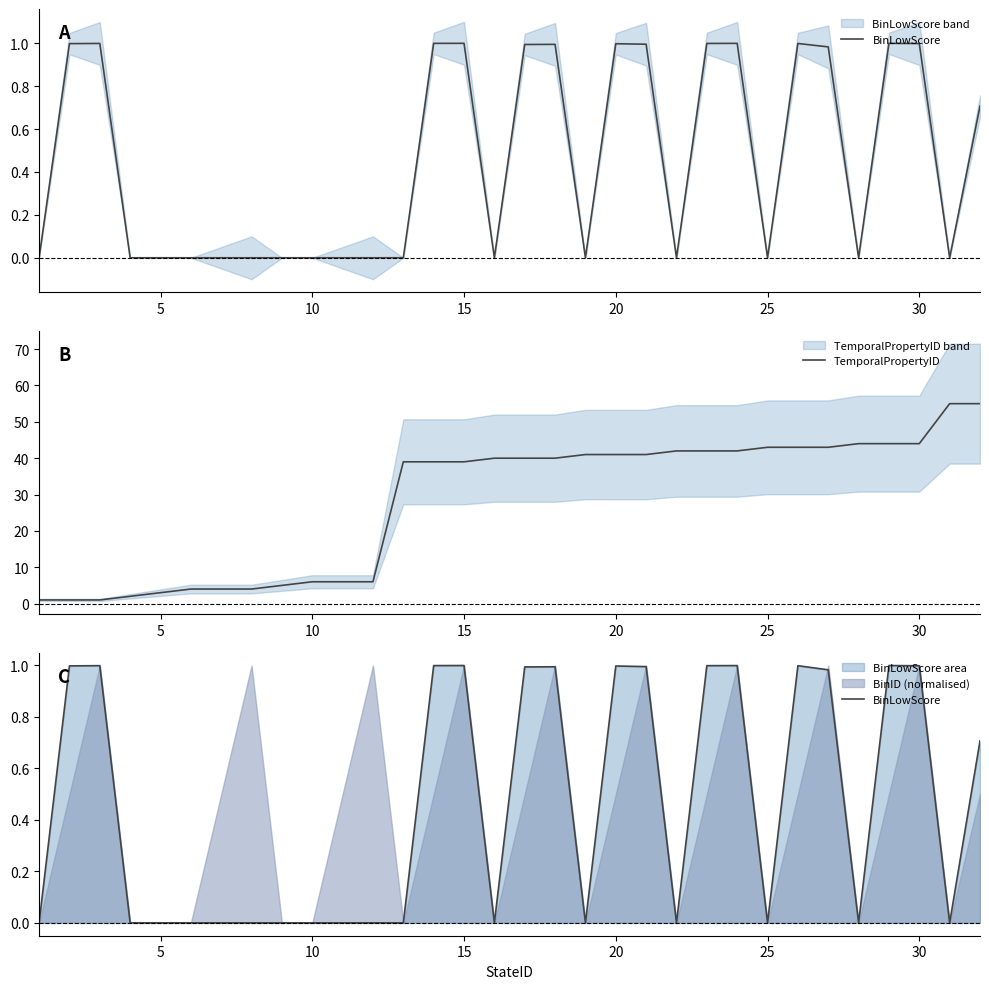

How many interior local peaks does the BinLowScore series have?

7